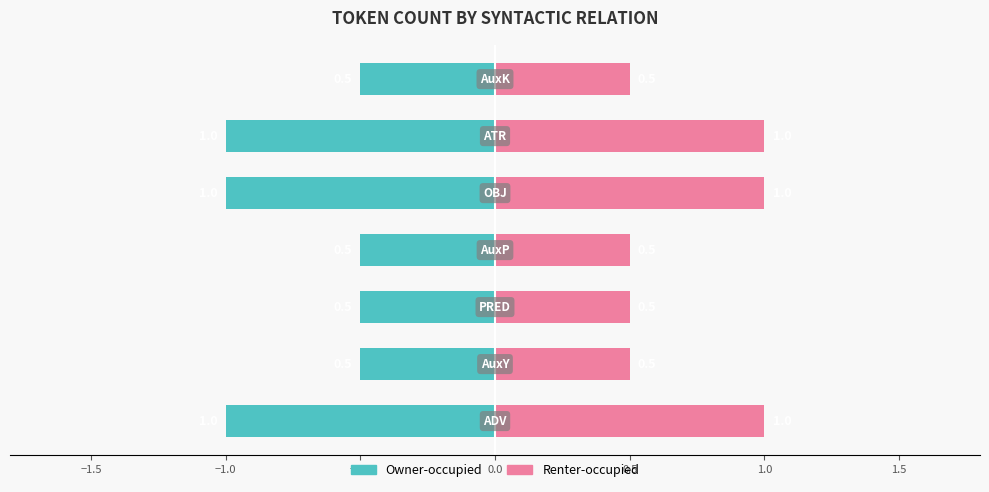

How many Renter-occupied values are between 0 and 1?

7